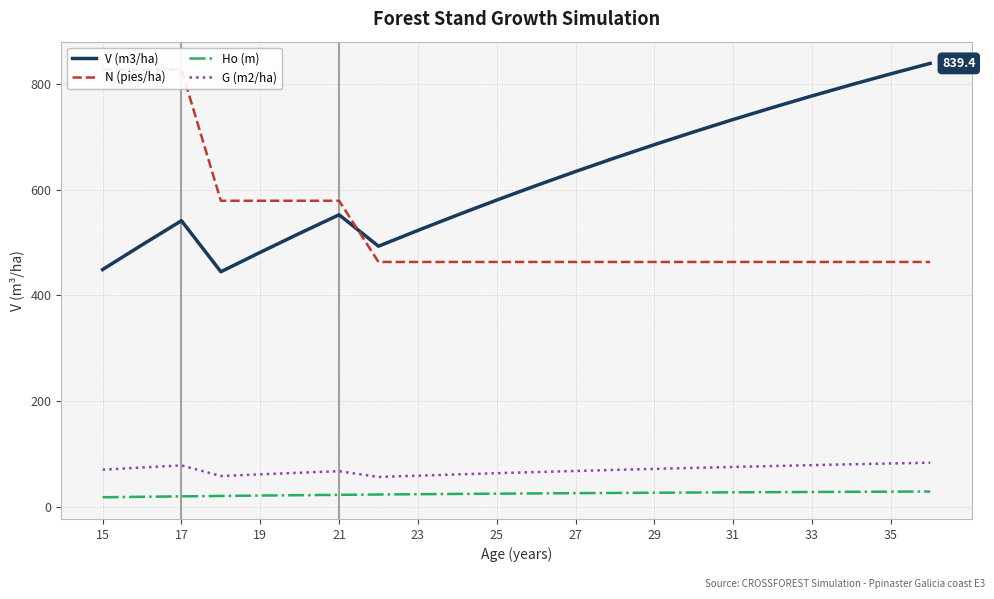

Reading left to right, transcribe all the data shown in this chart.

V (m3/ha): 449.2	495.8	541.6	444.9	481.7	517.7	552.8	493.3	523.2	552.3	580.6	608.0	634.7	660.5	685.5	709.7	733.1	755.8	777.8	799.0	819.6	839.4
N (pies/ha): 827.6	827.6	827.6	579.3	579.3	579.3	579.3	463.5	463.5	463.5	463.5	463.5	463.5	463.5	463.5	463.5	463.5	463.5	463.5	463.5	463.5	463.5
Ho (m): 18.0	18.9	19.7	20.5	21.3	22.0	22.6	23.2	23.8	24.3	24.9	25.3	25.8	26.2	26.6	27.0	27.4	27.7	28.0	28.3	28.6	28.9
G (m2/ha): 70.2	74.4	78.4	58.2	61.4	64.5	67.4	56.5	58.9	61.3	63.6	65.7	67.8	69.8	71.8	73.7	75.4	77.2	78.8	80.4	82.0	83.5